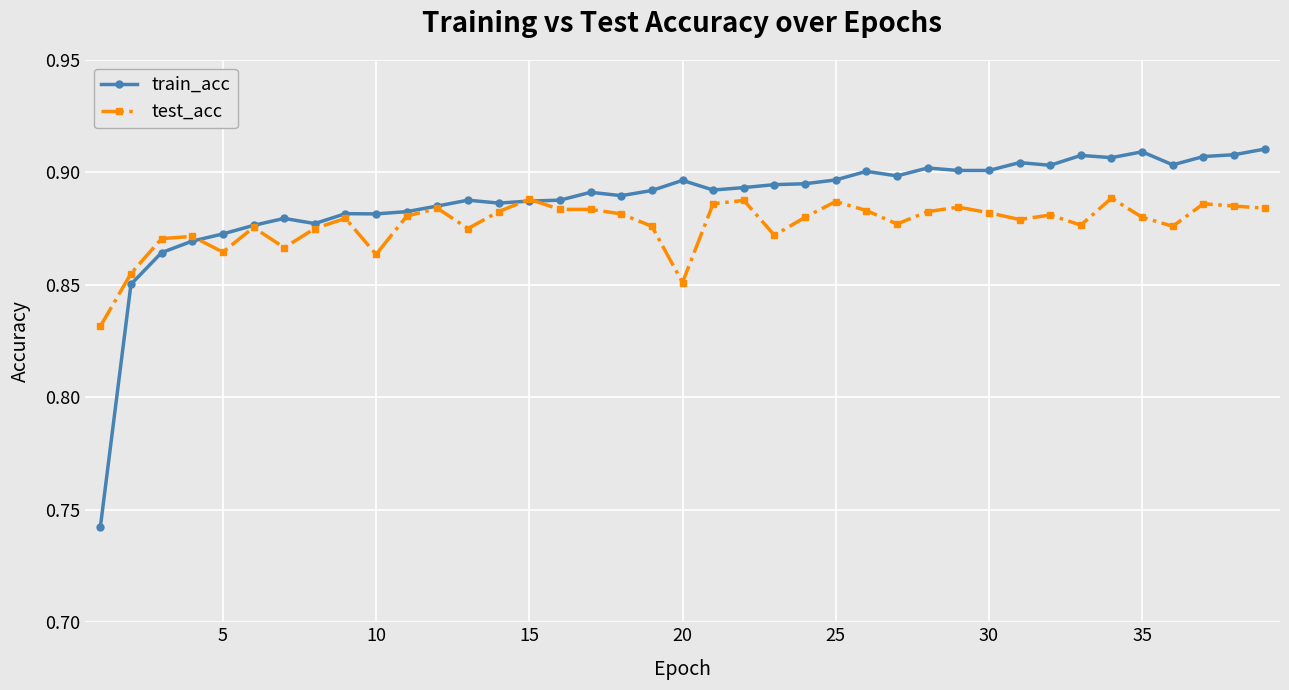

At how many categories does at least one series exceed 0?

39